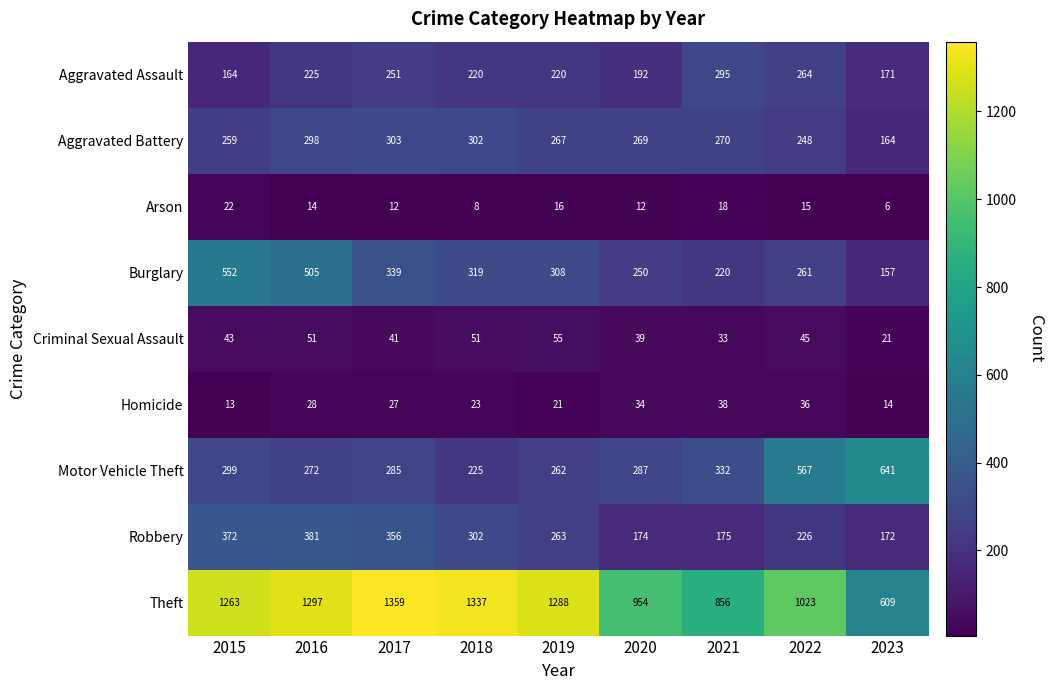

Where does the Robbery series first go above 263?

2015